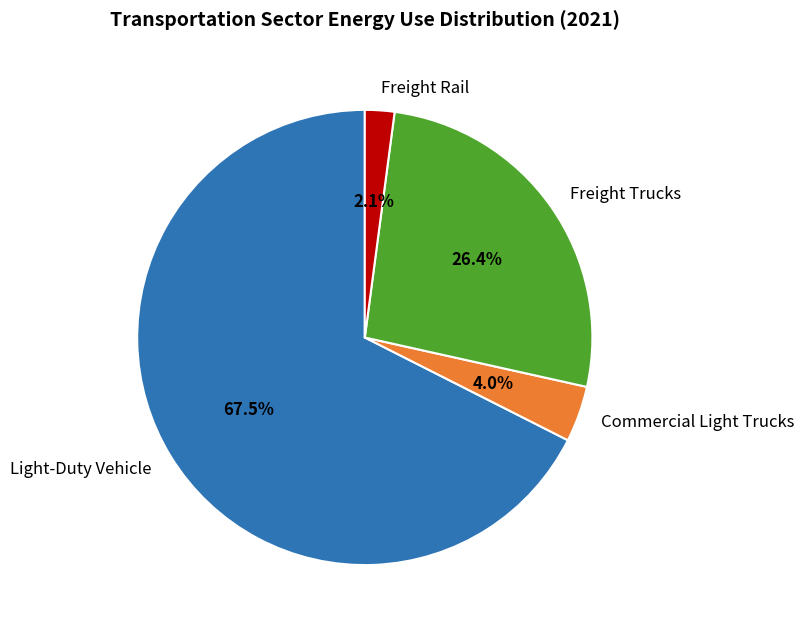

Which category accounts for the majority?

Light-Duty Vehicle